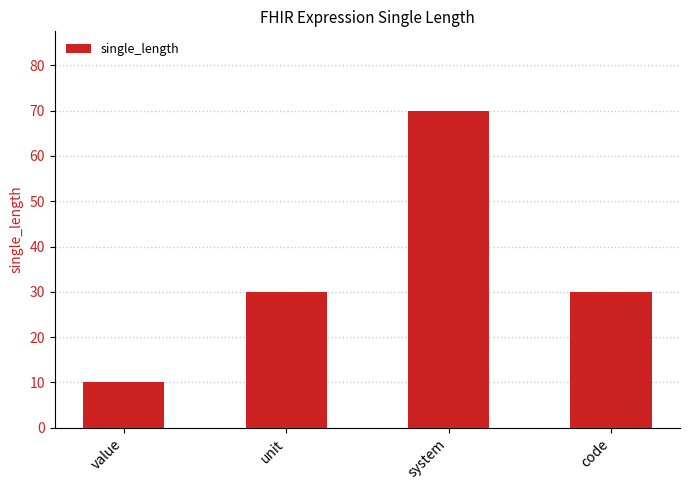

Count the values in the range 30 to 70.

3